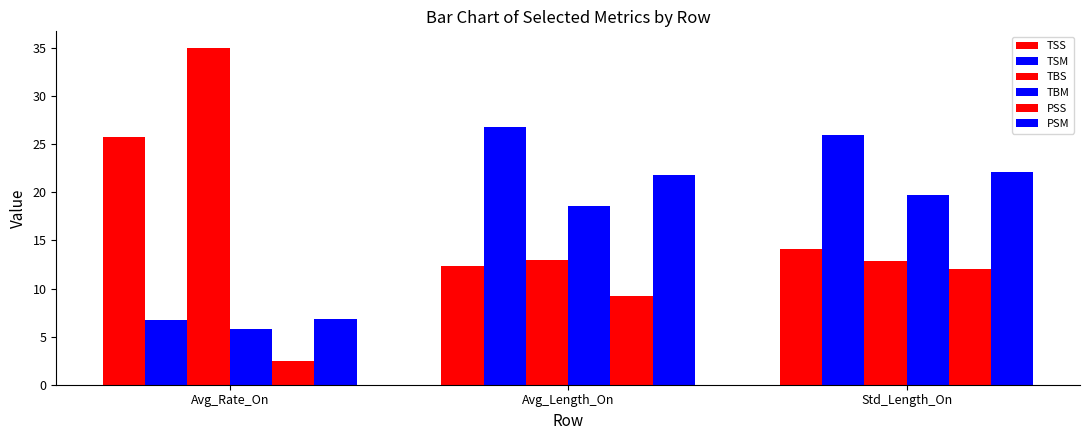

Reading right to left, list all the values displayed in this chart.

TSS: Std_Length_On=14.1	Avg_Length_On=12.3	Avg_Rate_On=25.8
TSM: Std_Length_On=26.0	Avg_Length_On=26.8	Avg_Rate_On=6.8
TBS: Std_Length_On=12.9	Avg_Length_On=13.0	Avg_Rate_On=35.0
TBM: Std_Length_On=19.7	Avg_Length_On=18.6	Avg_Rate_On=5.8
PSS: Std_Length_On=12.0	Avg_Length_On=9.2	Avg_Rate_On=2.5
PSM: Std_Length_On=22.1	Avg_Length_On=21.8	Avg_Rate_On=6.8